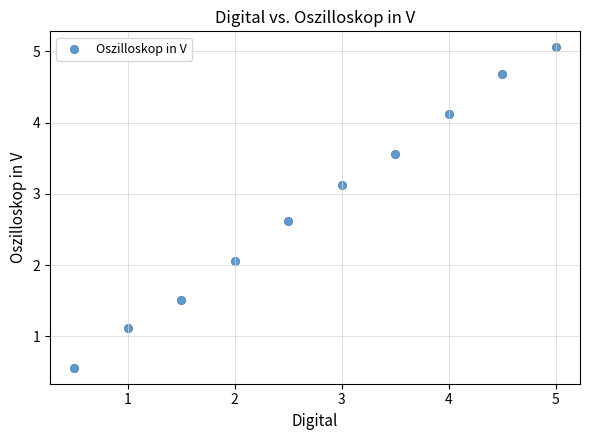

What Y value in the scatter plot is closest to 2?

2.1